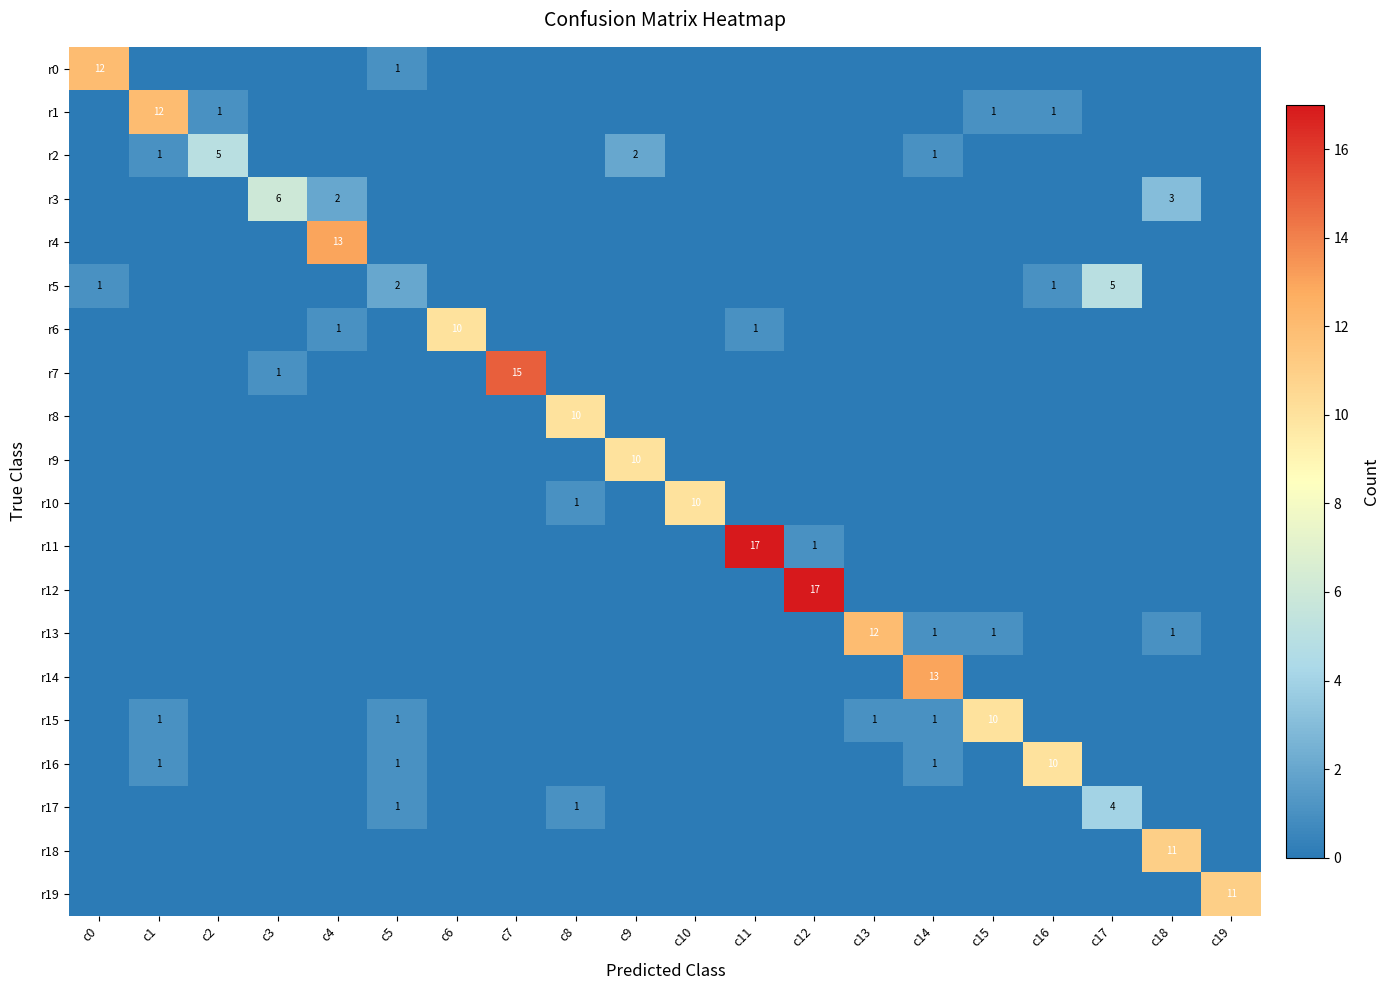

At c6, list the series in order from smallest to largest.

r0, r1, r2, r3, r4, r5, r7, r8, r9, r10, r11, r12, r13, r14, r15, r16, r17, r18, r19, r6